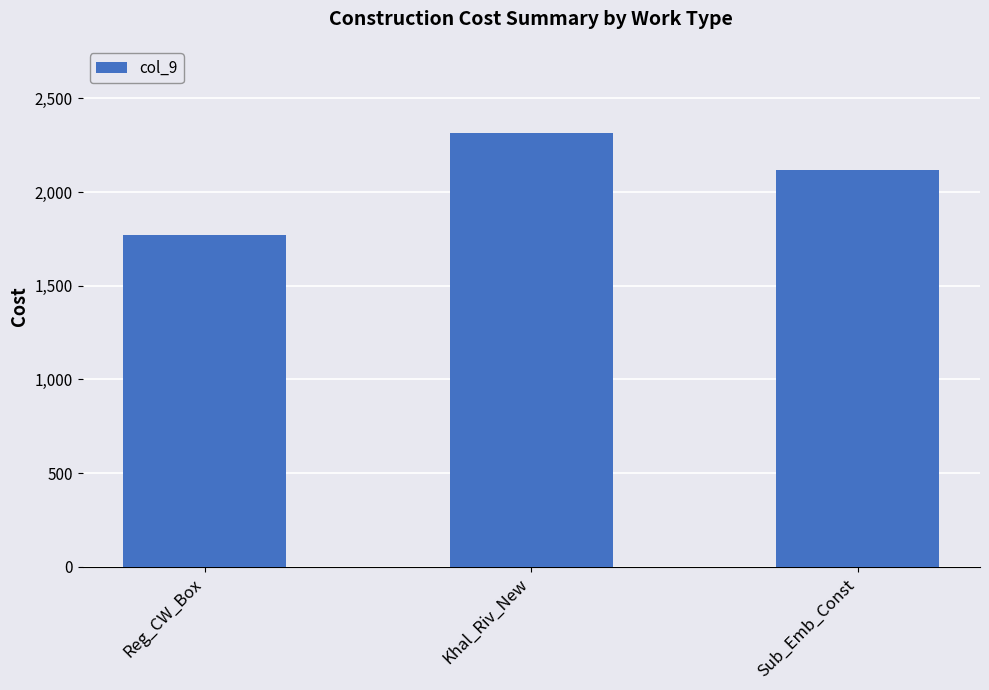

Are the bars grouped side by side (vs. stacked)?

No